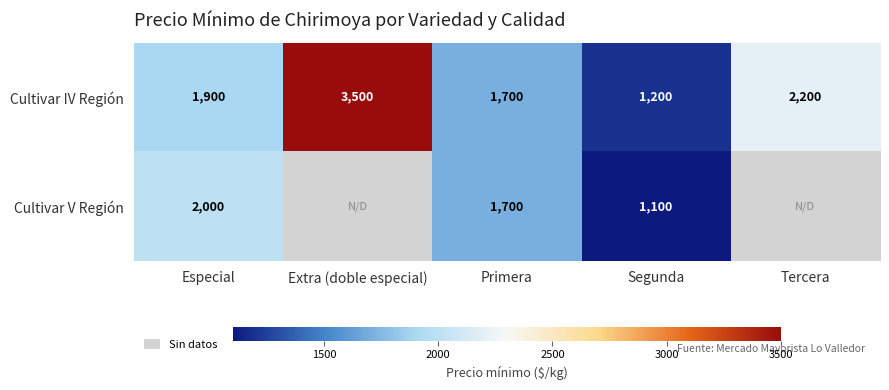

What is the difference between the second highest and second lowest values in the Cultivar IV Región series?

500